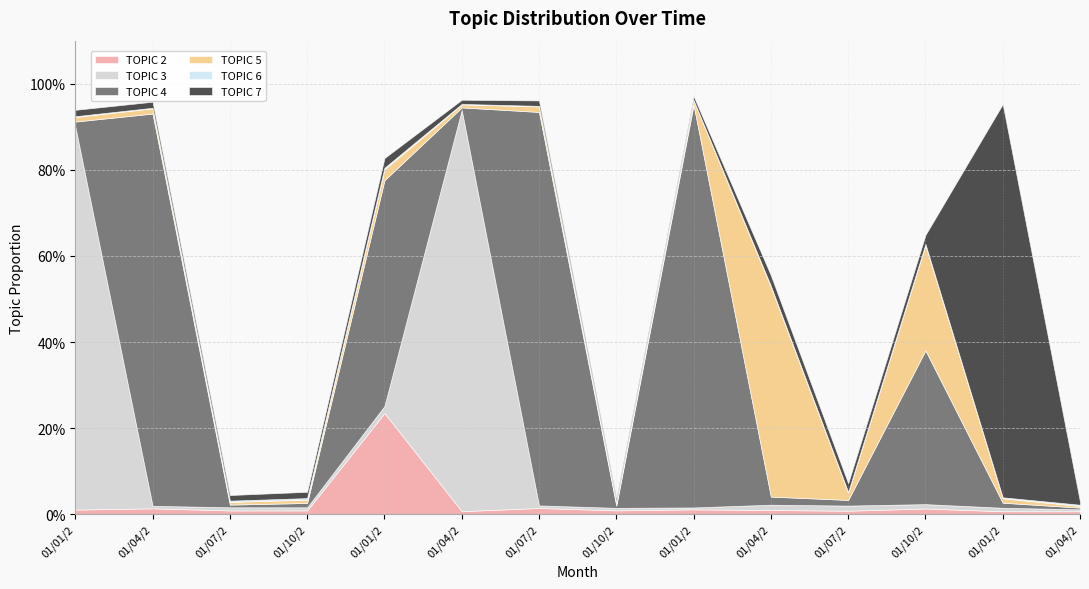

True or false: TOPIC 4 and TOPIC 6 cross at least once.

False